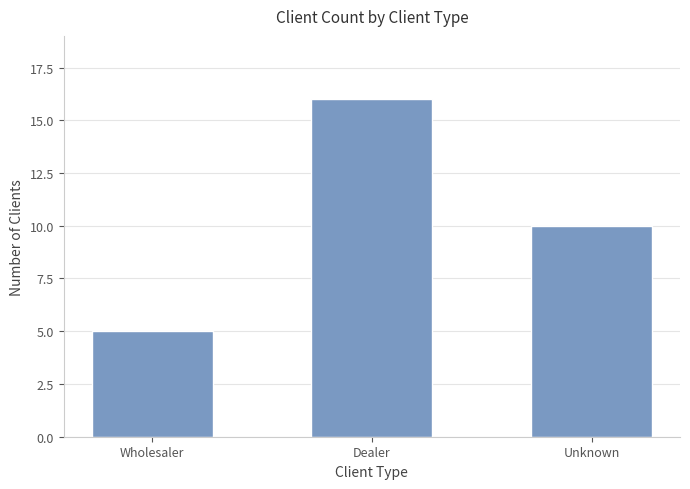

At which label does the data first exceed 10?

Dealer